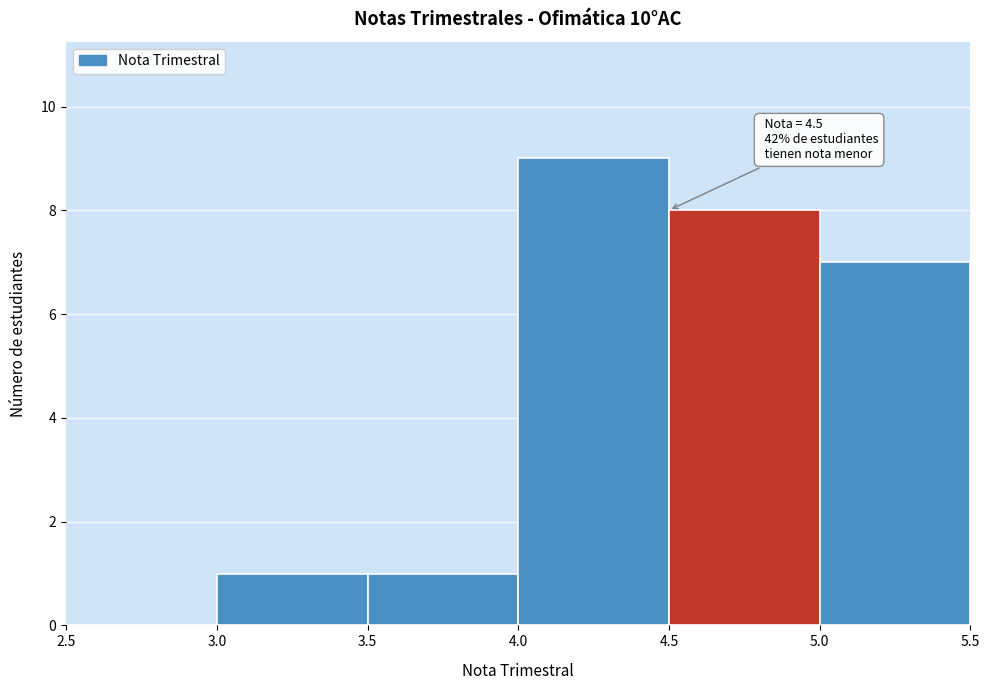

Which range on the x-axis has the tallest bar?

4.0 to 4.5